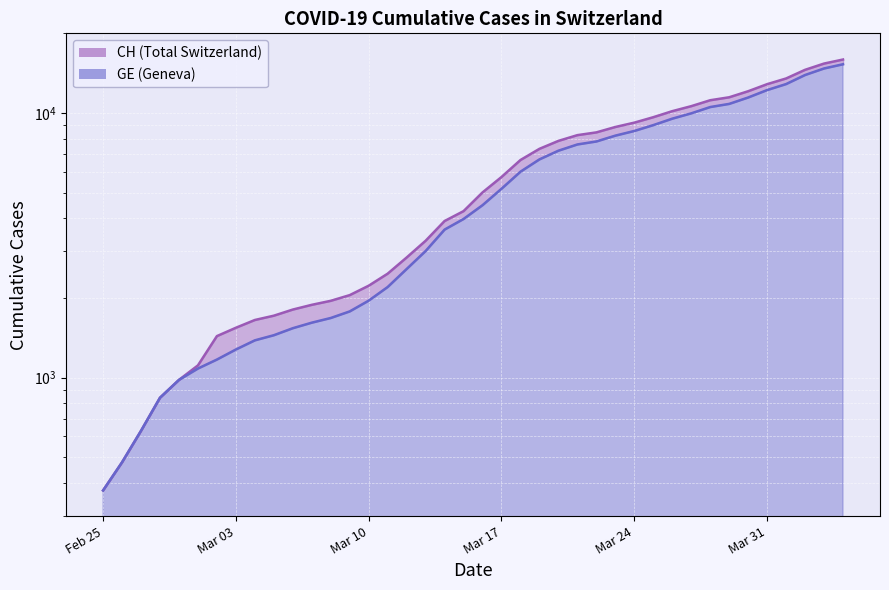

At which label does GE reach its peak?

2020-04-04